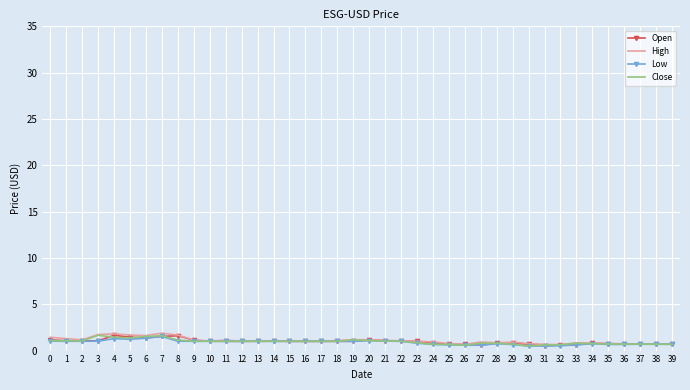

What is the spread (max minus min) of values at 7?

0.4